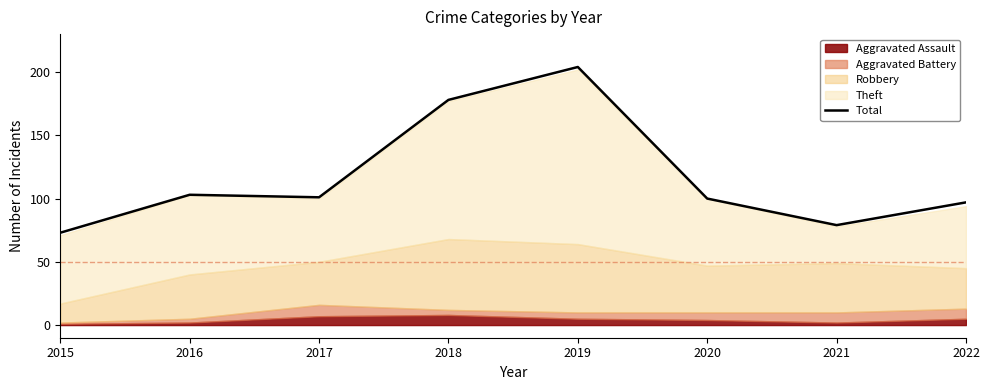

Reading right to left, what are all the values shown in this chart?

97	79	100	204	178	101	103	73